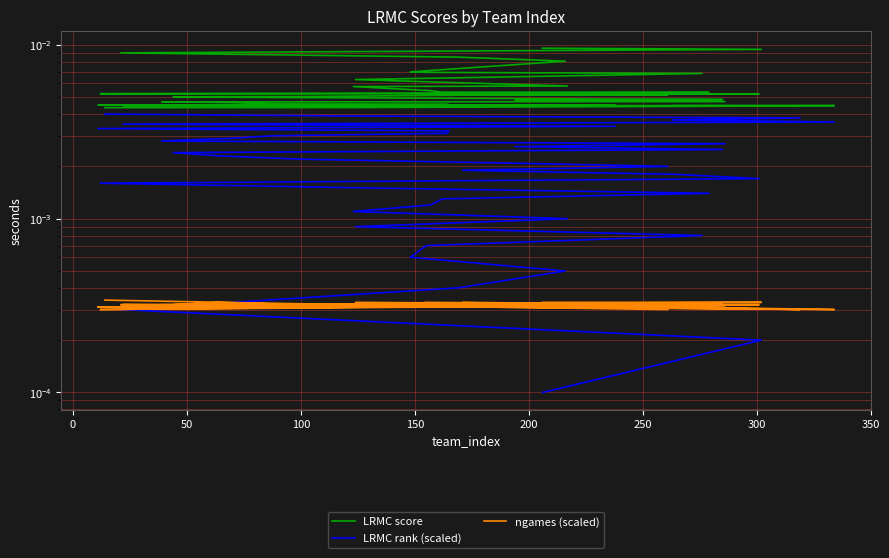

List the series in order of their overall mean, highest first.

LRMC score, LRMC rank (scaled), ngames (scaled)